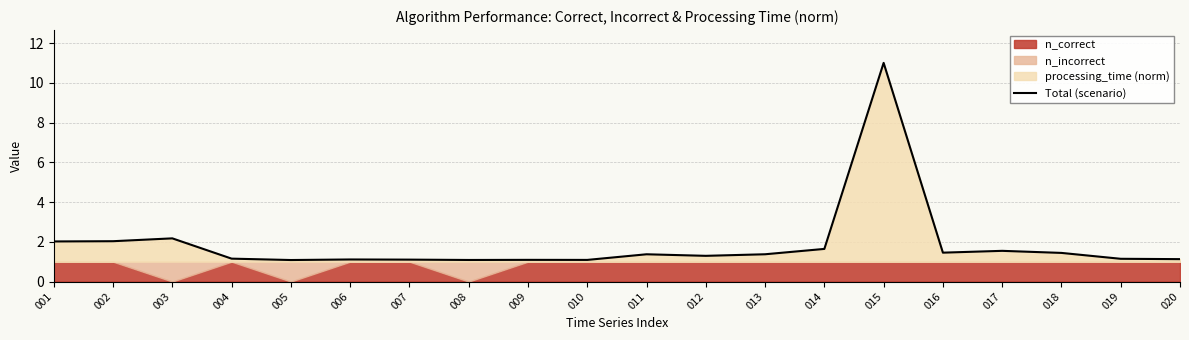

At which category does the chart reach its minimum across all series?

005